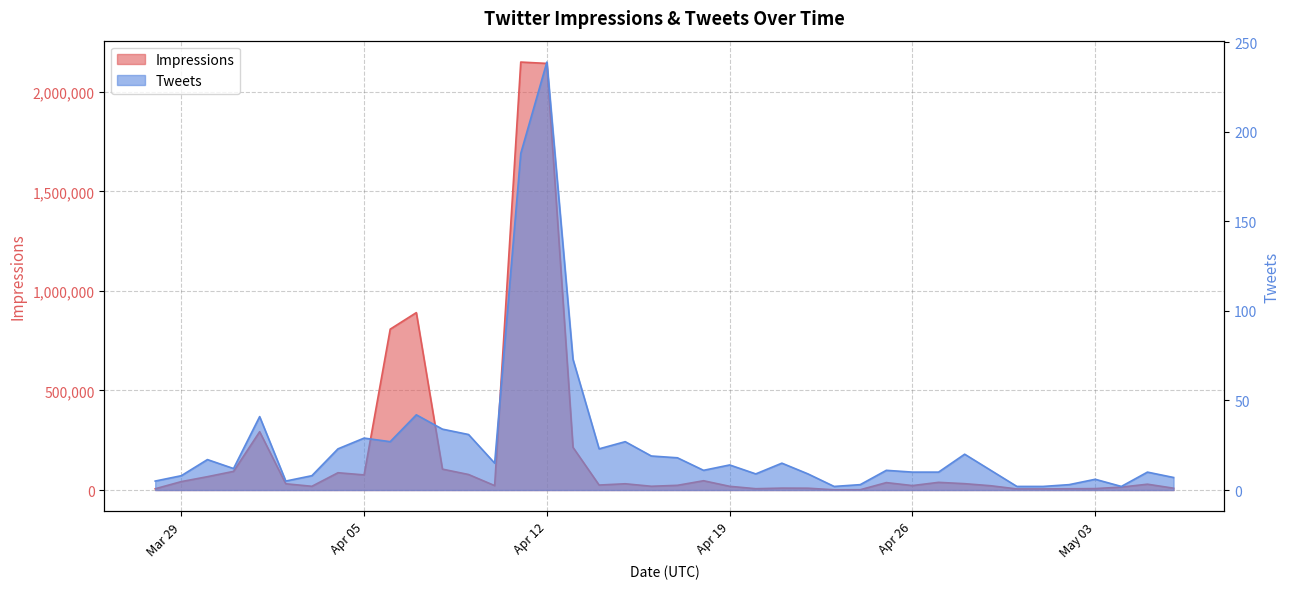

At which category is the sum across all series the highest?

2016-04-11